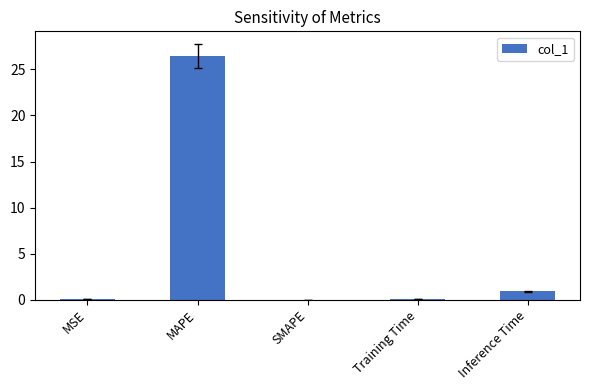

Which category has the highest value across all series?

MAPE